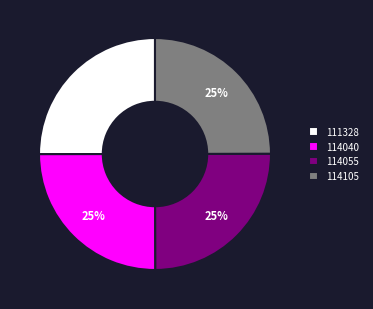

Is it true that 111328 is 35% of the pie?

False